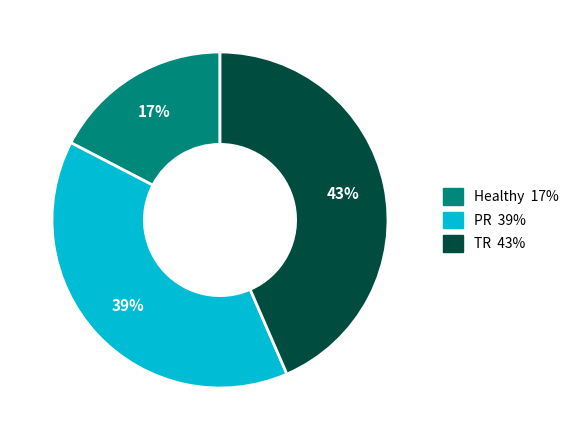

What percentage is the PR slice, to the nearest percent?

39%